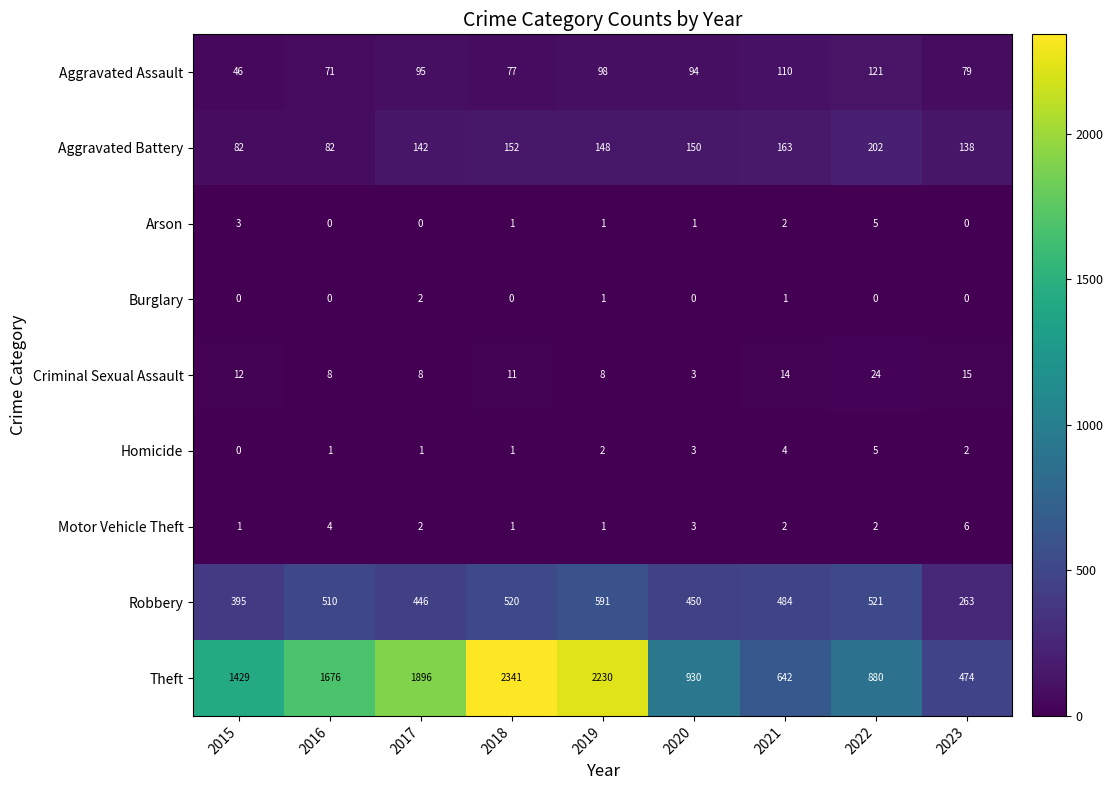

Is it true that Arson equals 2 at 2018?

False